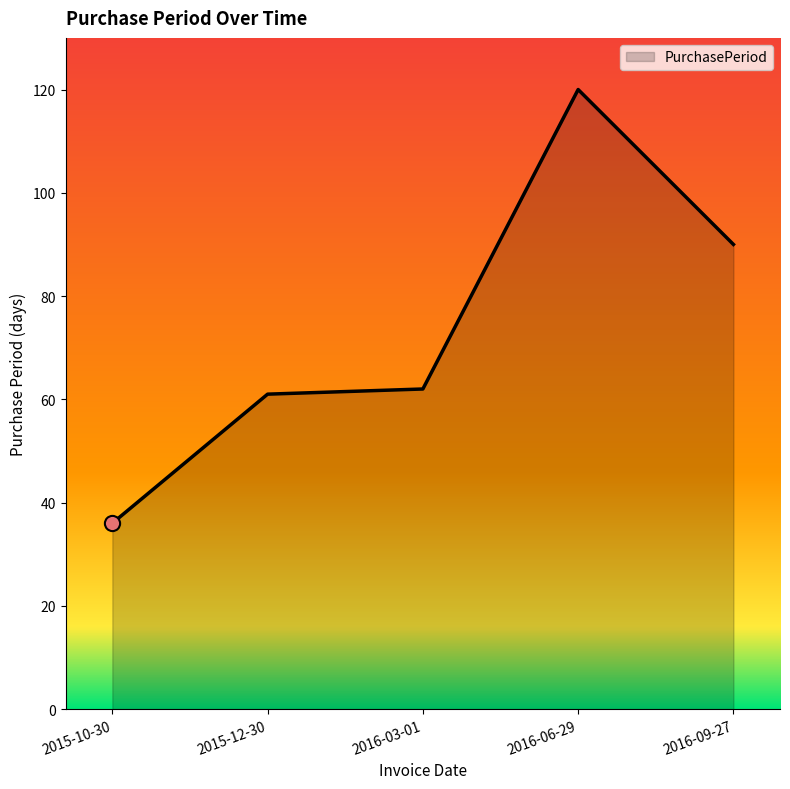

Between 2016-09-27 and 2015-12-30, which is larger?

2016-09-27